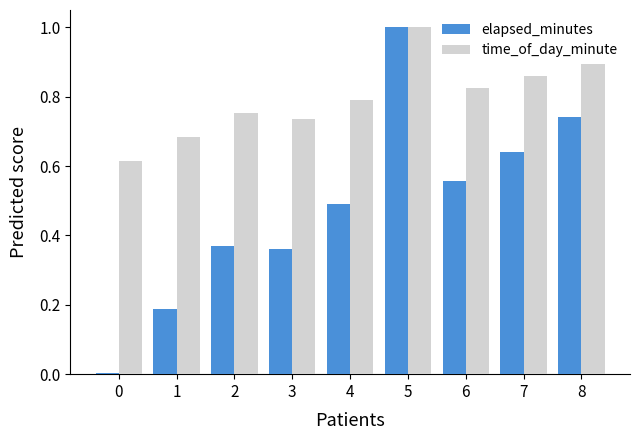

Is it true that elapsed_minutes equals 0.8 at 4?

False